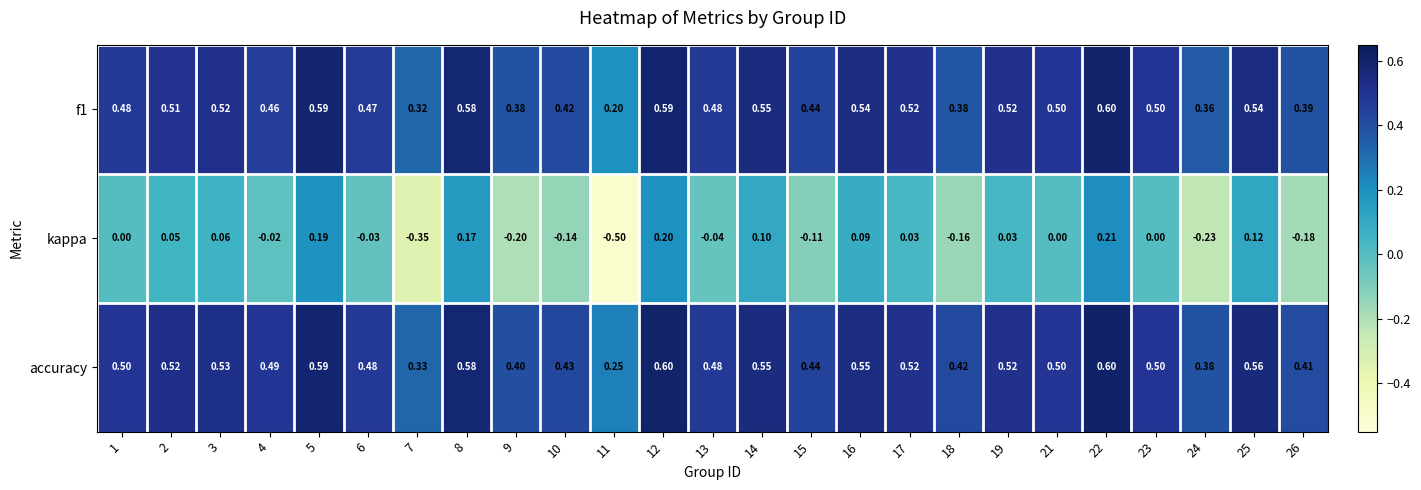

Is the value of f1 at 25 greater than the value of kappa at 3?

Yes